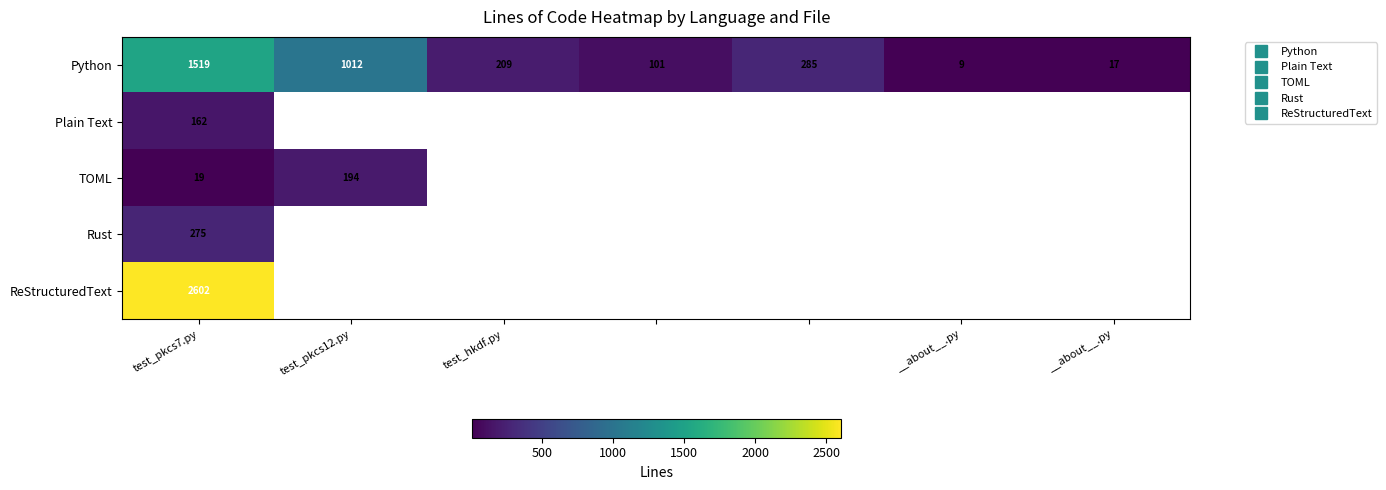

What is the lowest value of the TOML series?

19.0